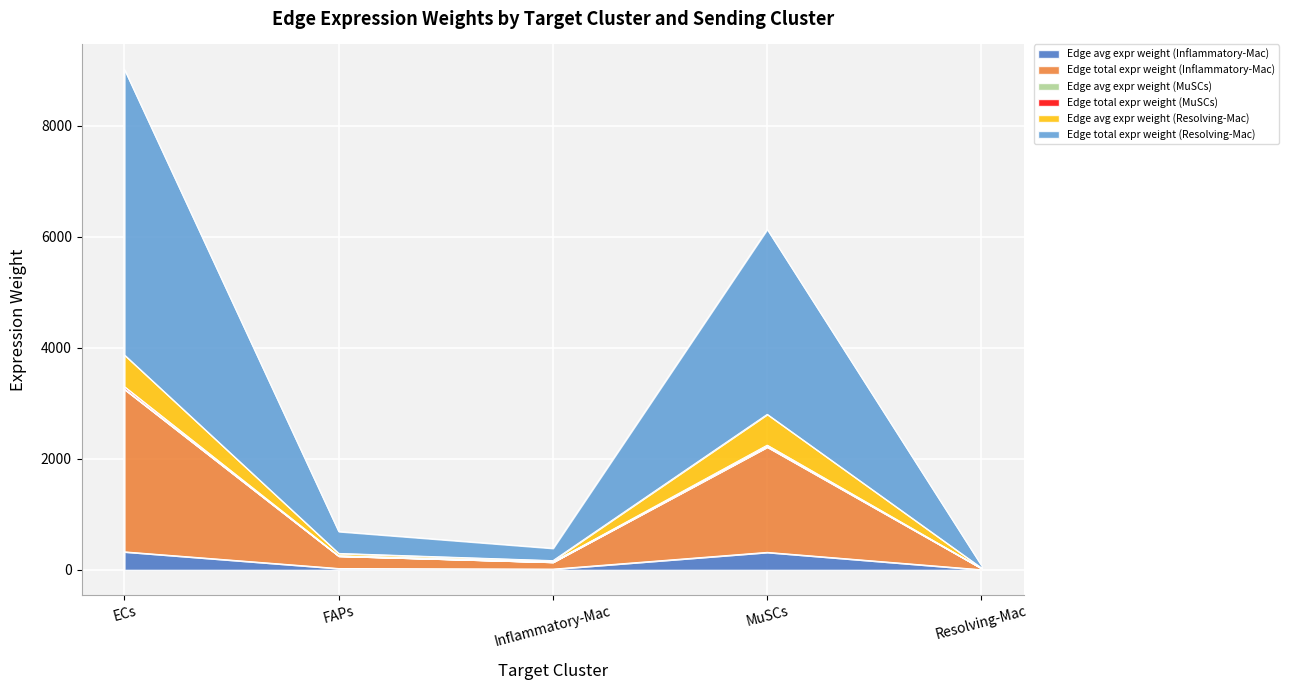

What is the minimum value shown in the chart?

2.9